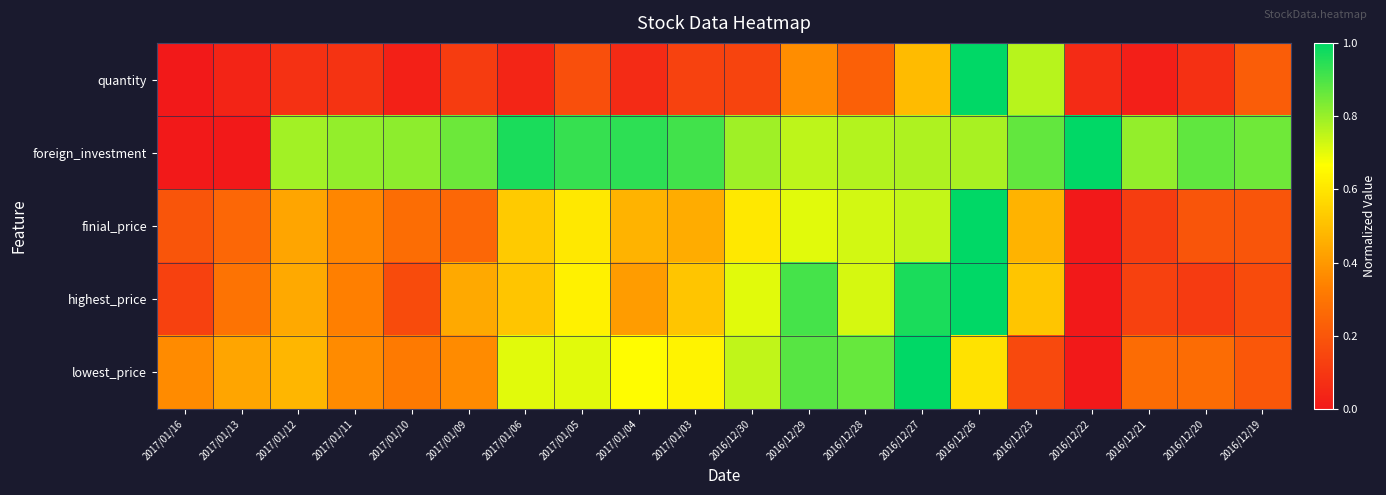

What is the spread (max minus min) of values at 2016/12/20?

0.8